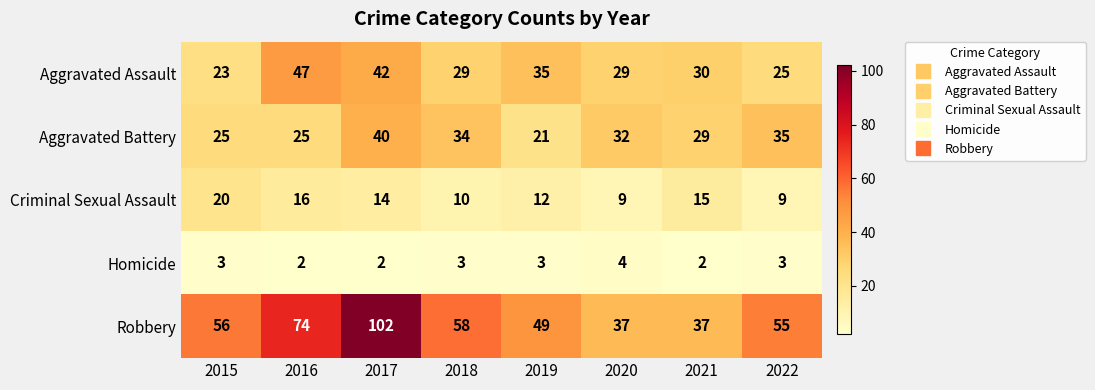

Which series has the largest total across all categories?

Robbery